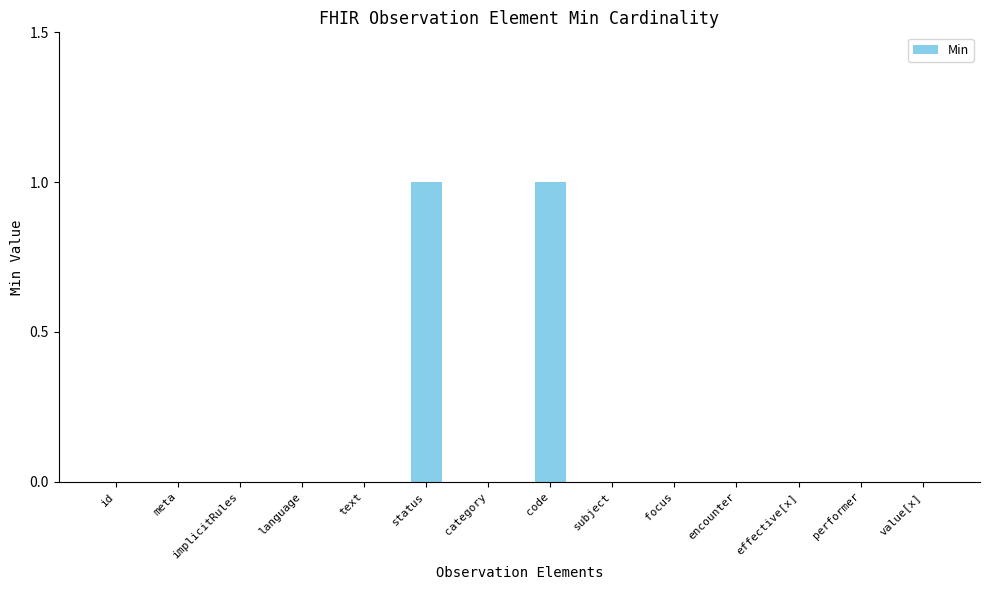

Which has a higher value, status or focus?

status